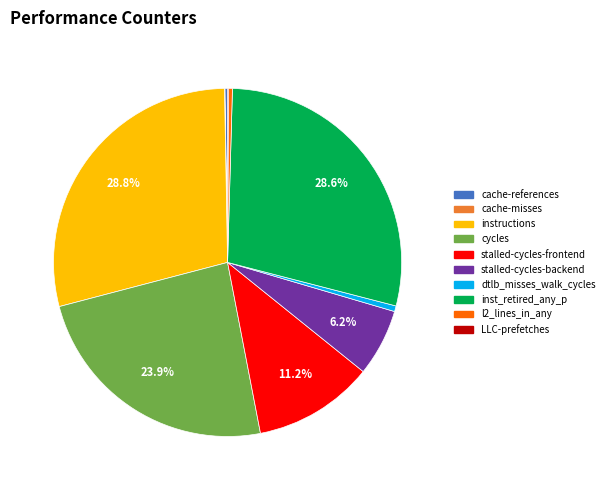

Which has a higher value, stalled-cycles-frontend or instructions?

instructions